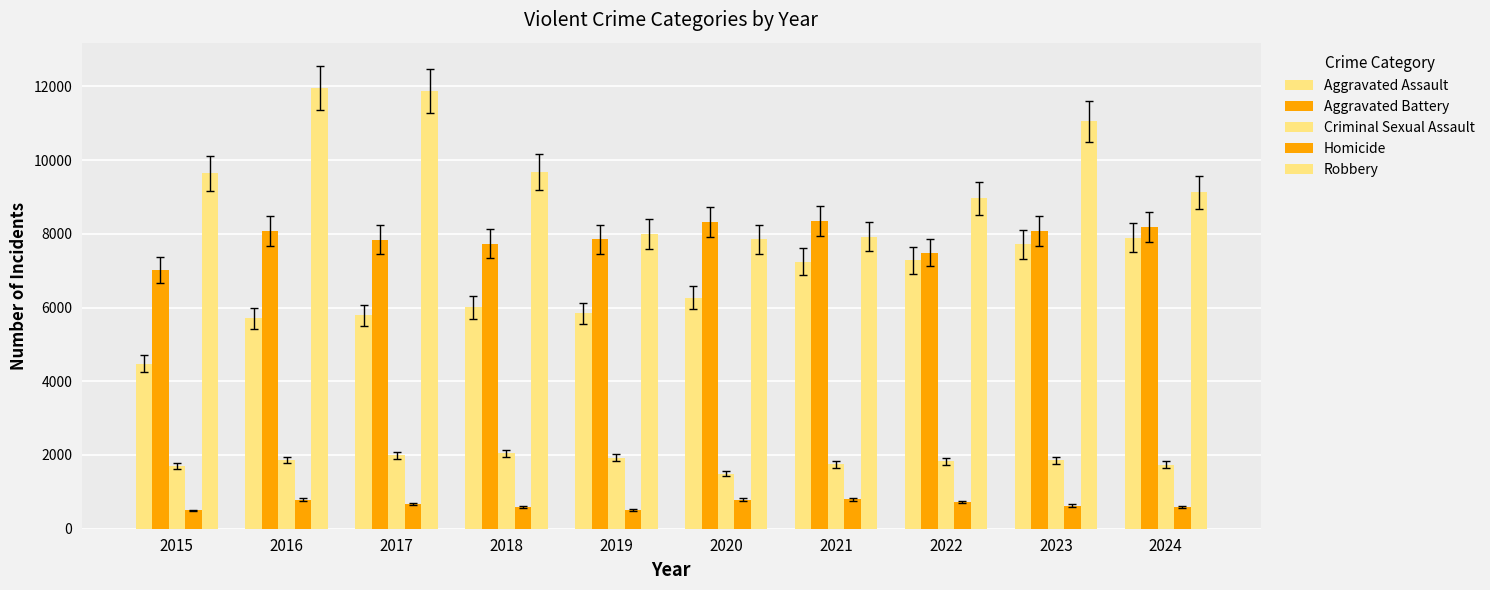

What is the highest value of the Robbery series?

11960